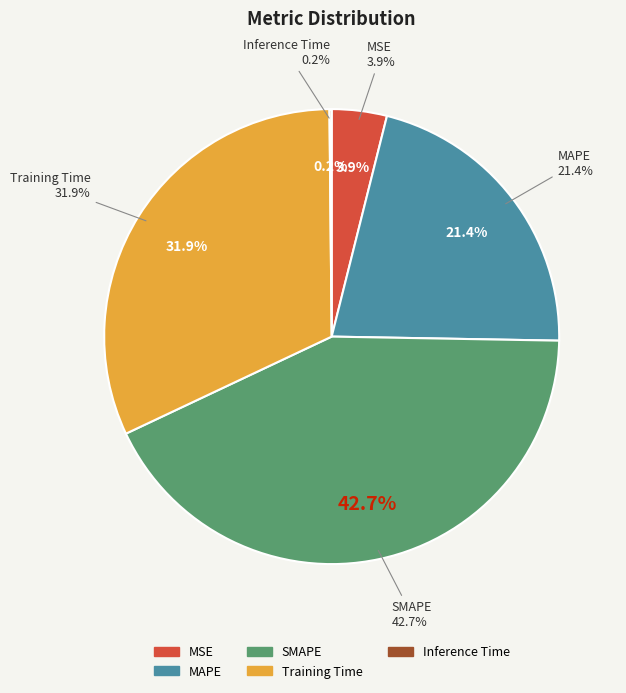

Is there a majority slice in this chart?

No